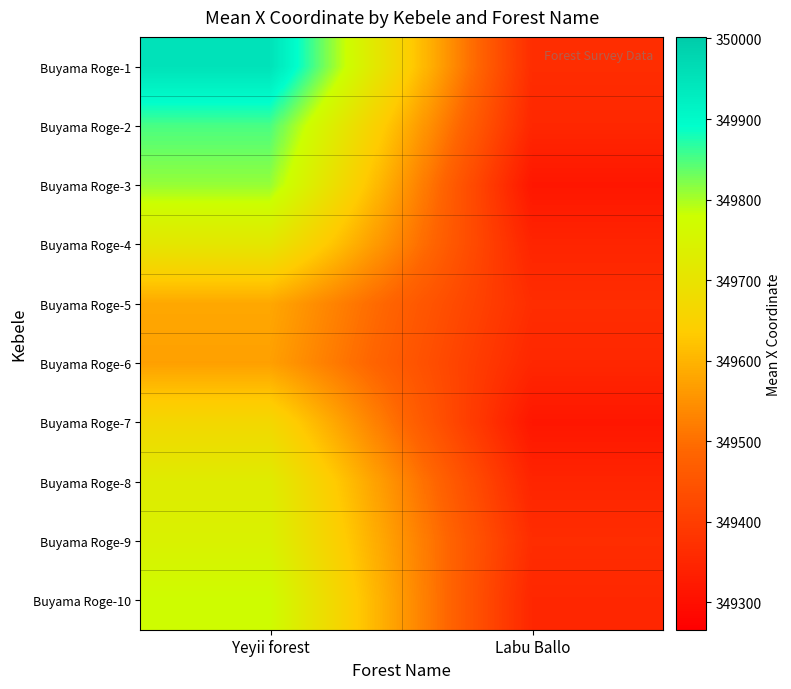

Between Yeyii forest and Labu Ballo, which series saw the biggest shift?

Buyama Roge-1